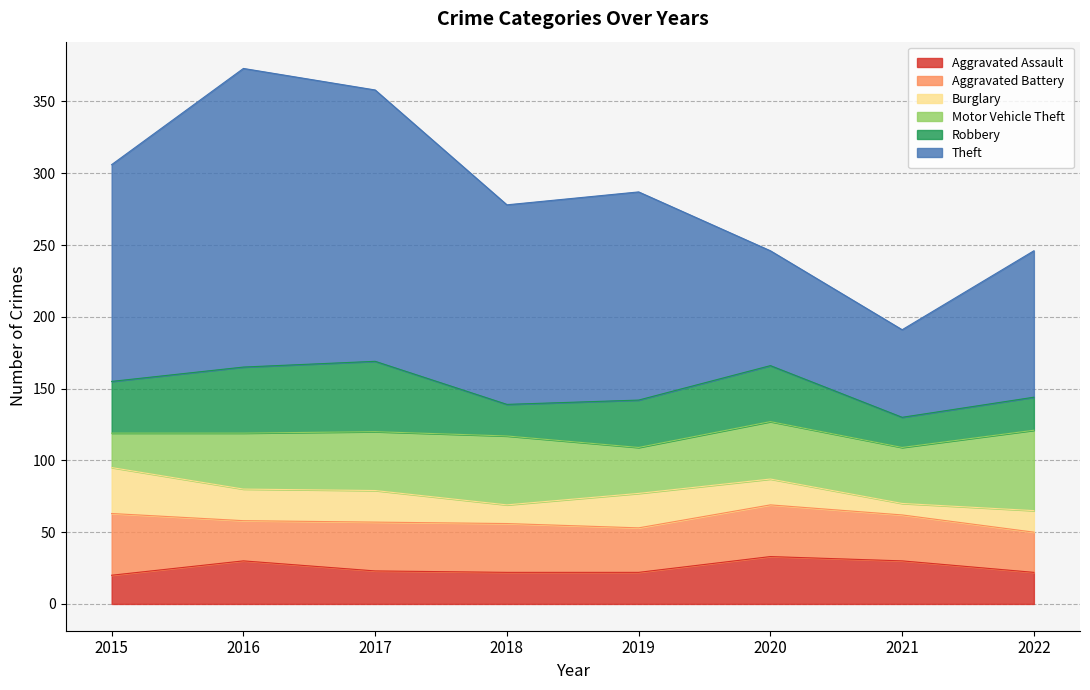

Is the value of Aggravated Battery at 2019 greater than the value of Robbery at 2017?

No